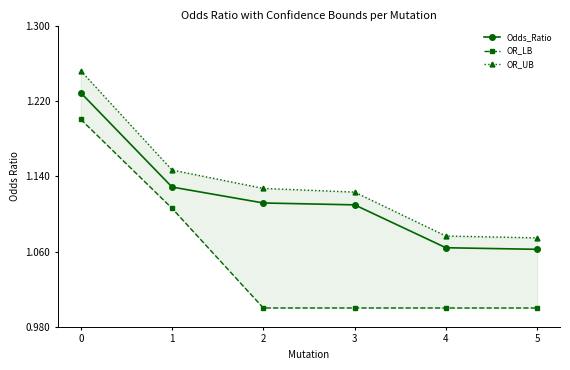

Between 1 and 4, which series saw the biggest shift?

OR_LB